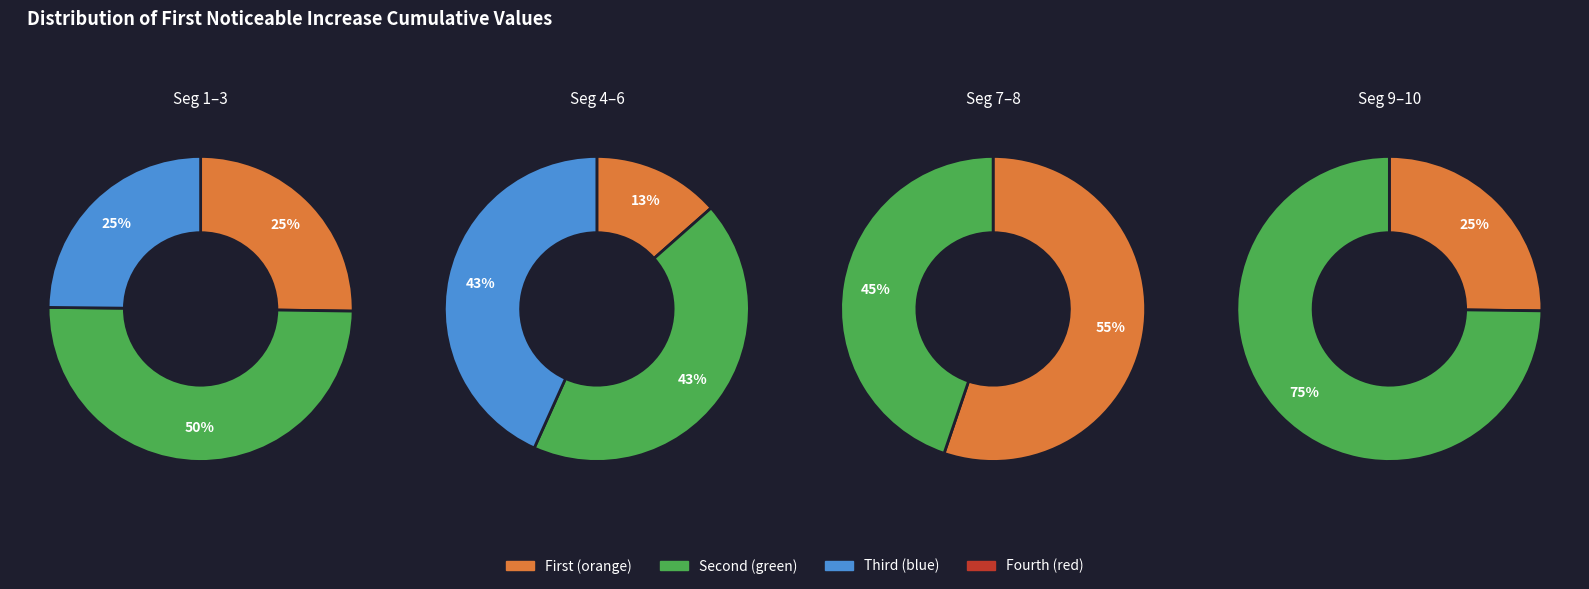

Between signal segment 7 and signal segment 9, which is larger?

signal segment 7